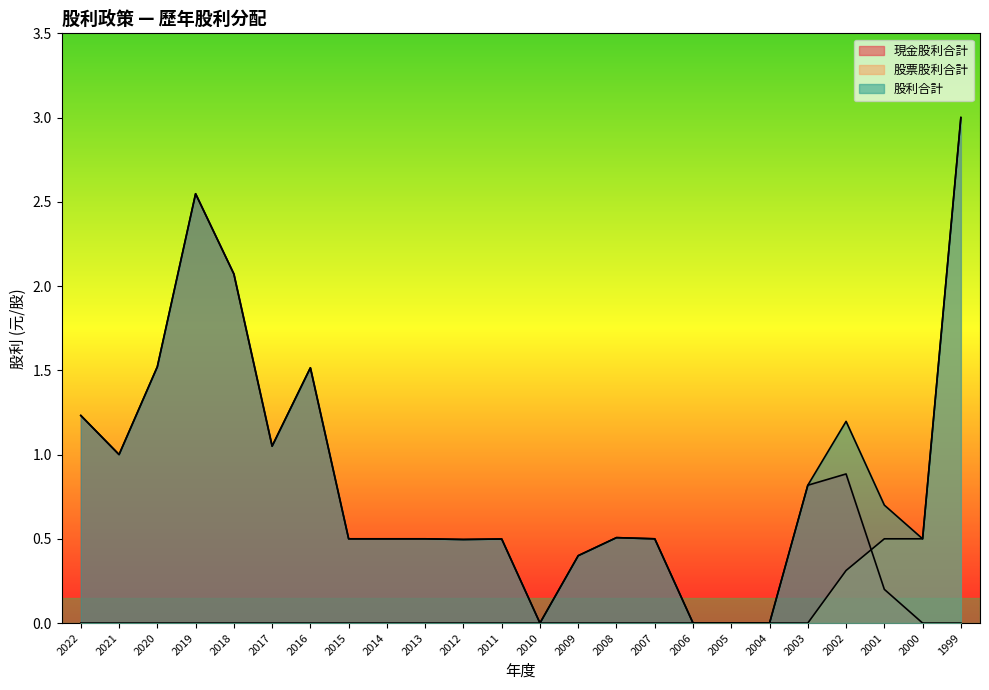

True or false: 股利合計 and 現金股利合計 intersect in this chart.

False